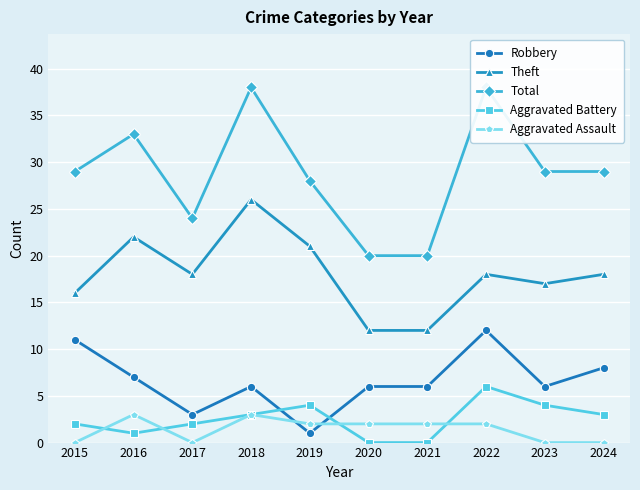

Which category has the highest value in the Aggravated Assault series?

2016